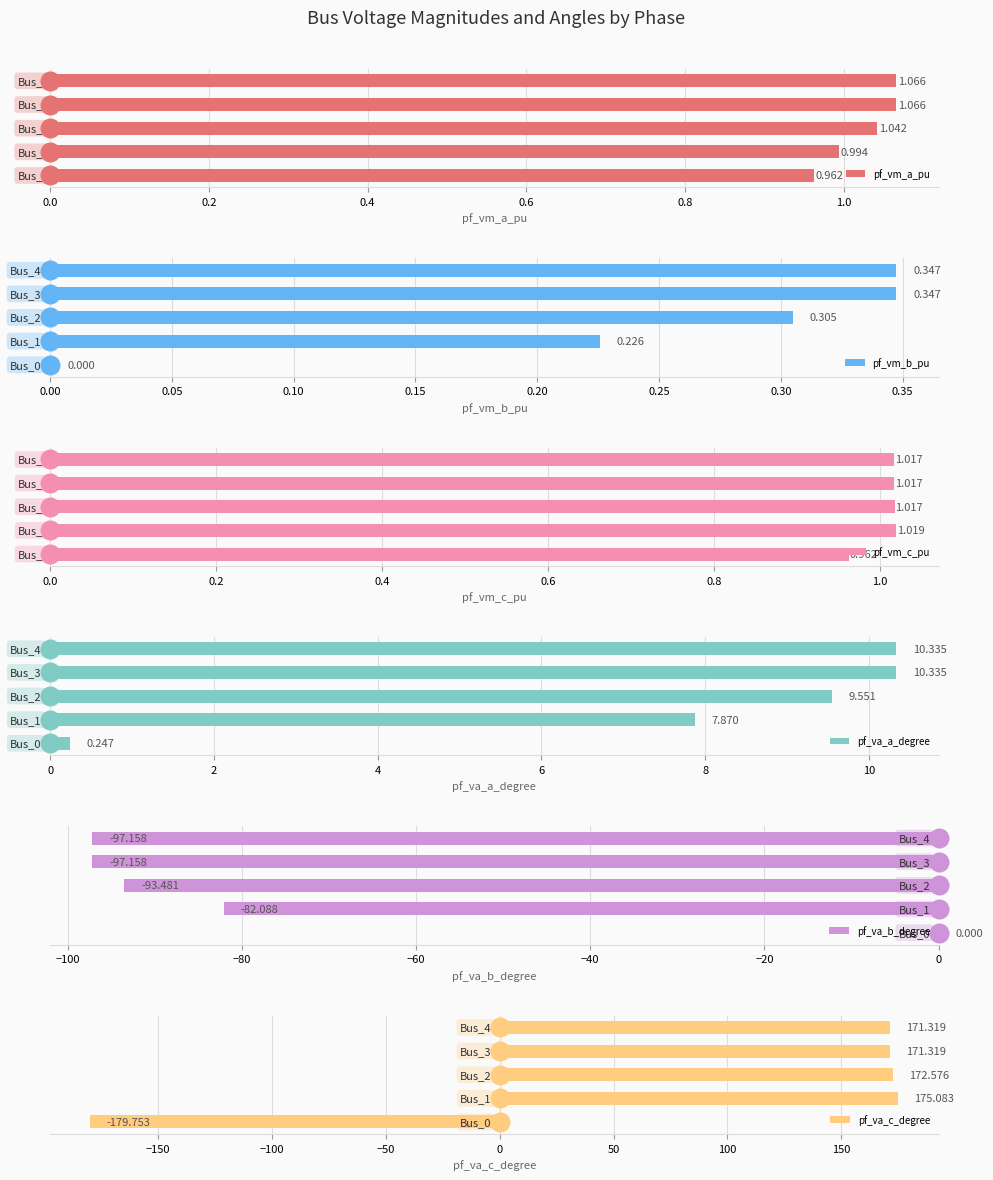

Which series has the largest Y range (max minus min)?

pf_va_c_degree